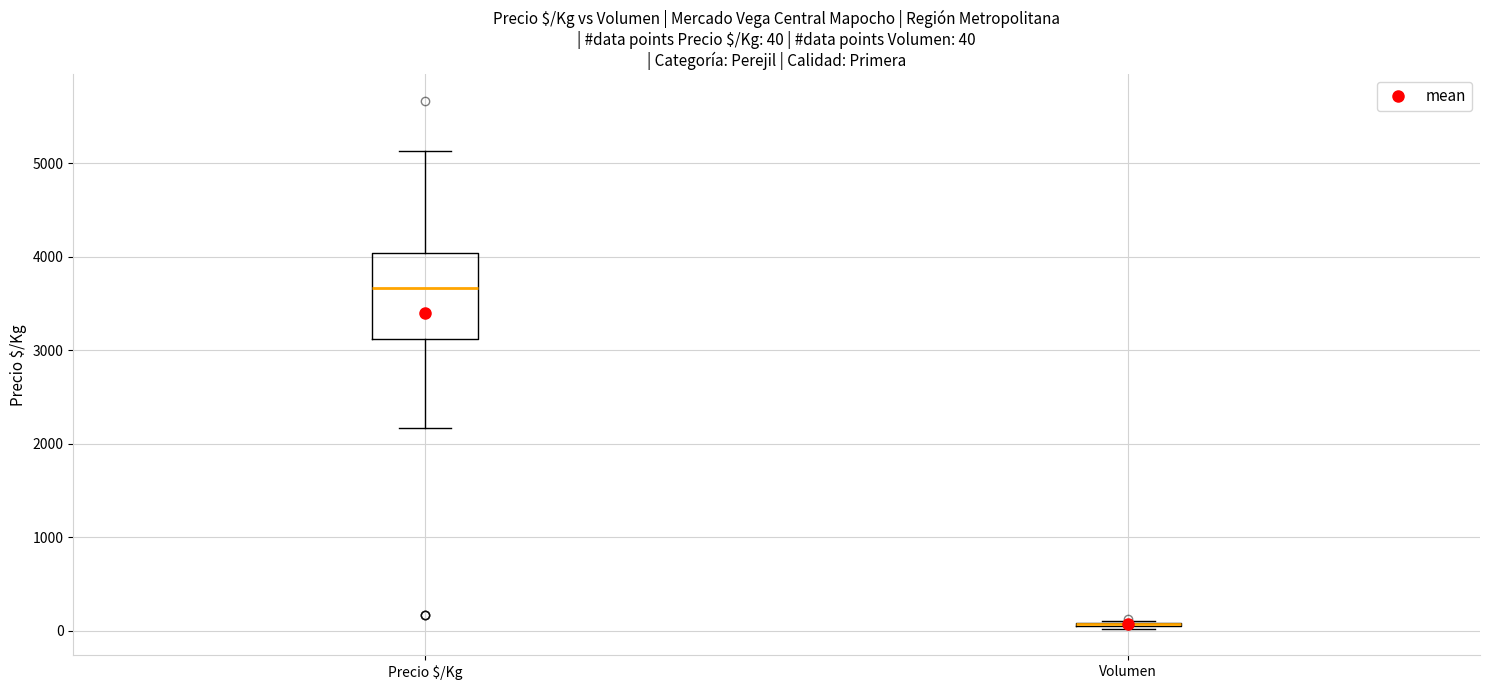

Comparing the boxes themselves (not the whiskers), which one is the tallest?

Precio $/Kg